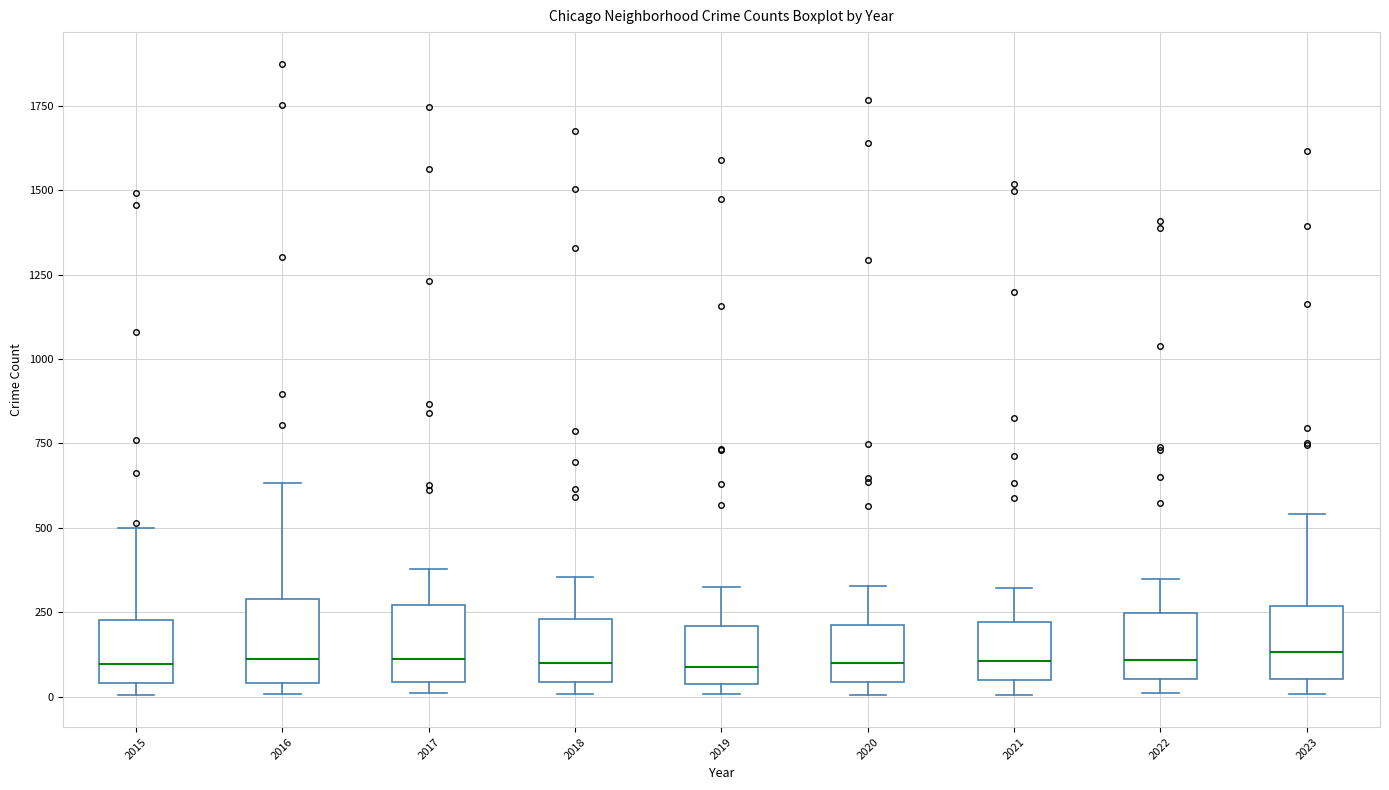

Reading left to right, transcribe this box plot: for each box, give where its median line is, the range the box spans, and where its two whiskers end, as read against the y-axis. The values are not printed on the chart, so give them approximately, as read against the axis.

2015: median 100, box 50 to 250, whiskers 0 to 500
2016: median 100, box 50 to 300, whiskers 0 to 650
2017: median 100, box 50 to 250, whiskers 0 to 400
2018: median 100, box 50 to 250, whiskers 0 to 350
2019: median 100, box 50 to 200, whiskers 0 to 350
2020: median 100, box 50 to 200, whiskers 0 to 350
2021: median 100, box 50 to 200, whiskers 0 to 300
2022: median 100, box 50 to 250, whiskers 0 to 350
2023: median 150, box 50 to 250, whiskers 0 to 550